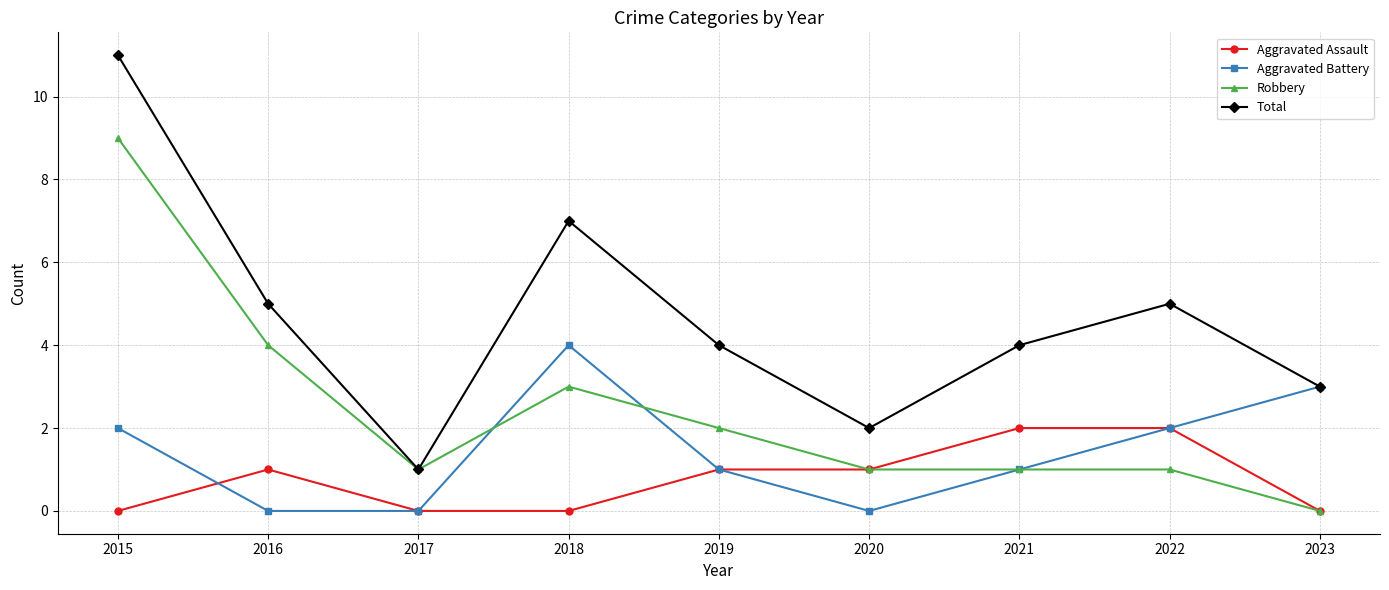

Where does the Total series first go above 4?

2015